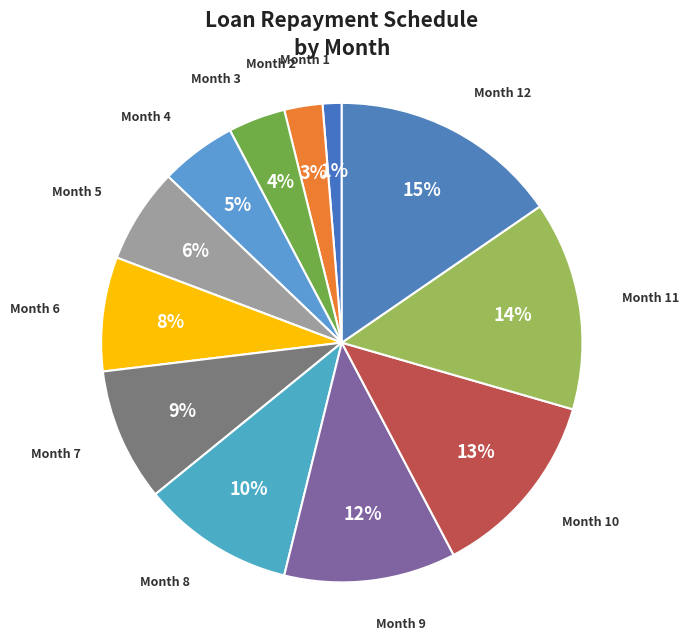

What percentage is the Month 10 slice, to the nearest percent?

13%